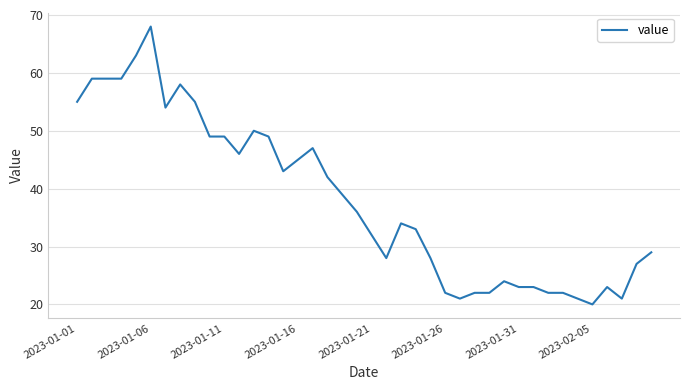

What is the difference between the maximum and minimum values?

48